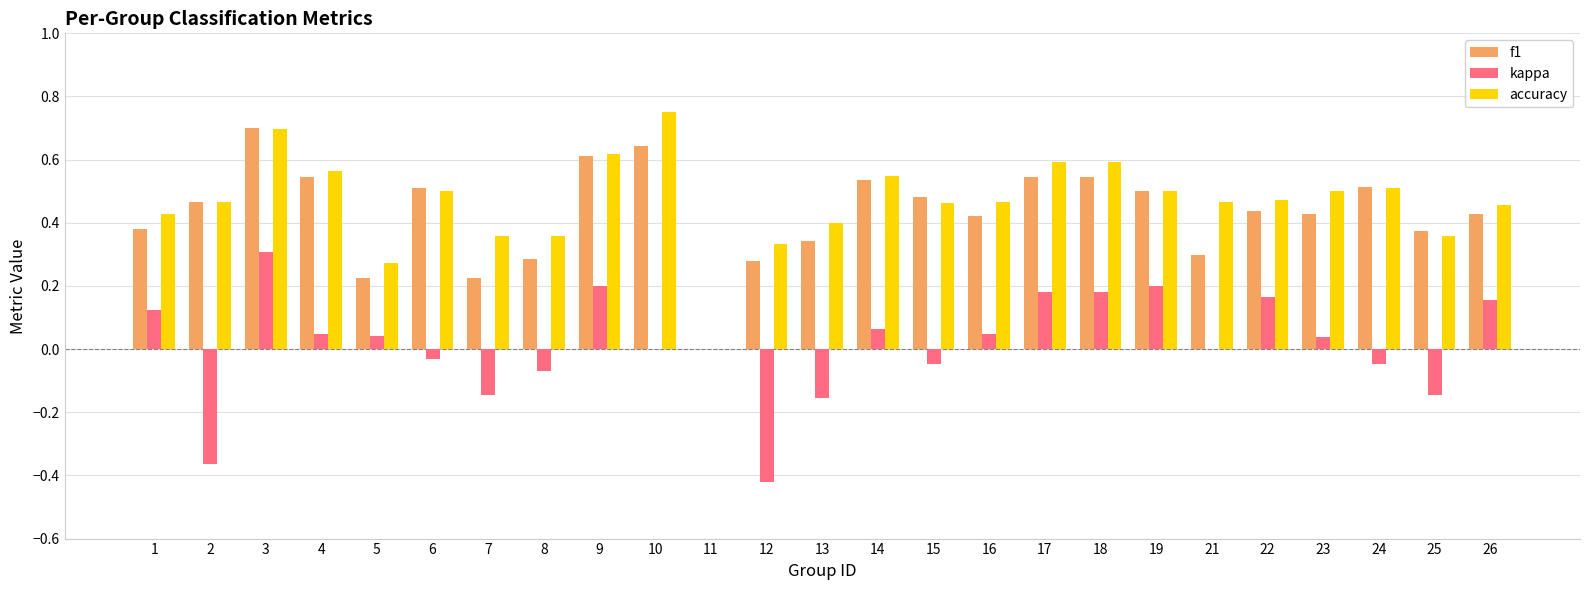

The f1 series shows 0.1 at 1. True or false?

False